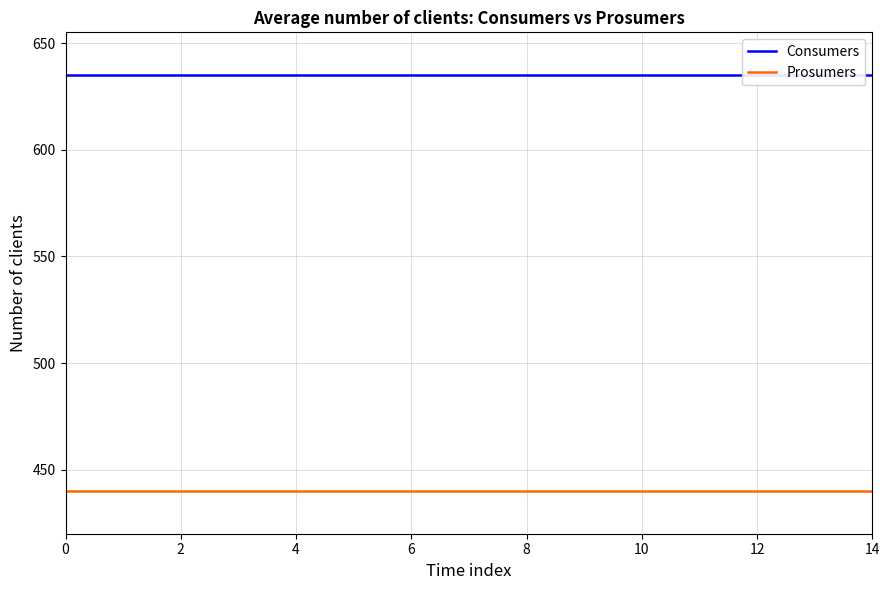

Between 6 and 8, which is larger?

6